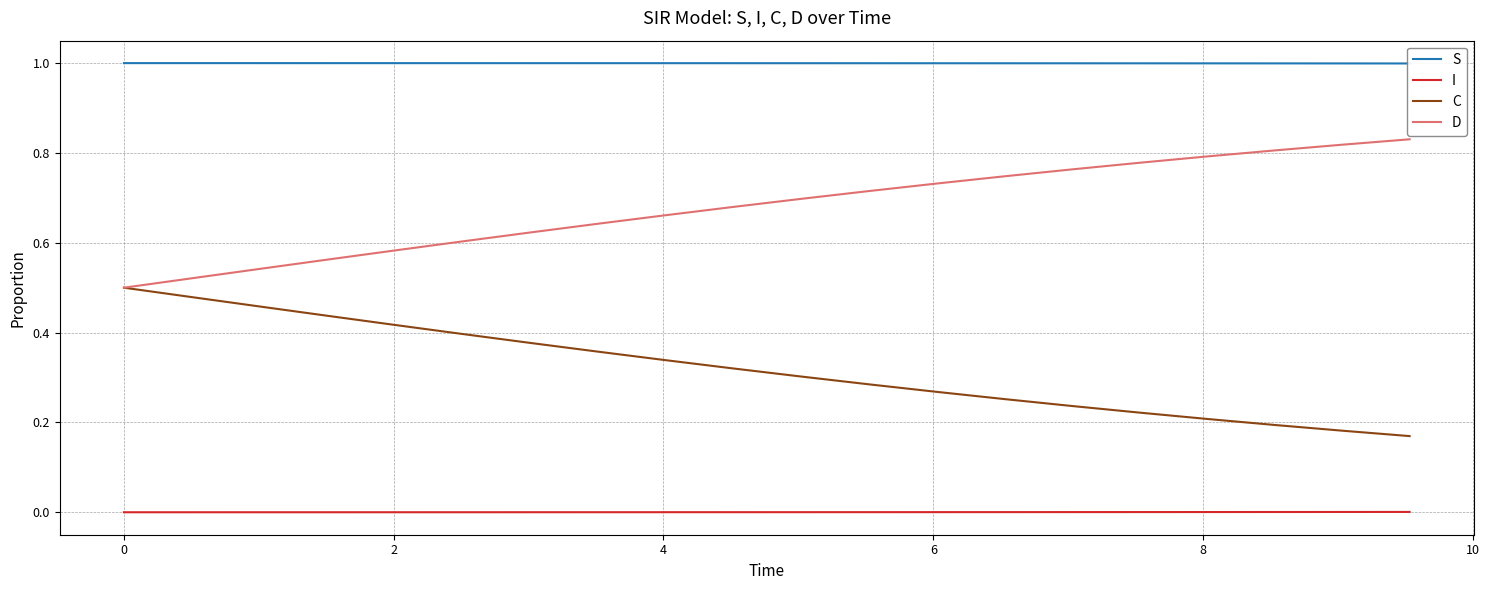

What is the average value of the C series?

0.3